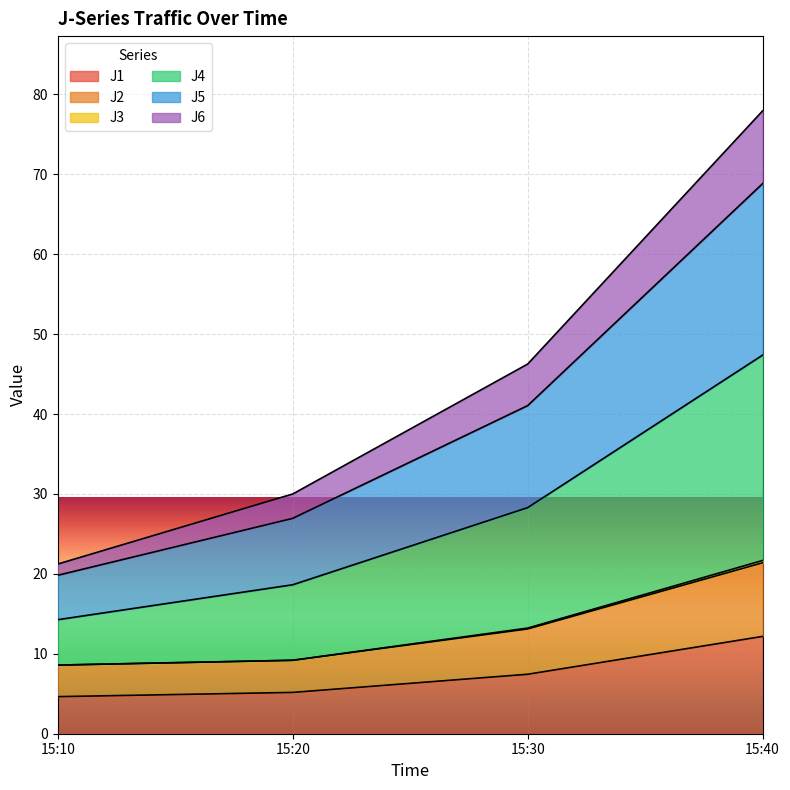

Rank the categories by J4 value from lowest to highest.

15:10, 15:20, 15:30, 15:40